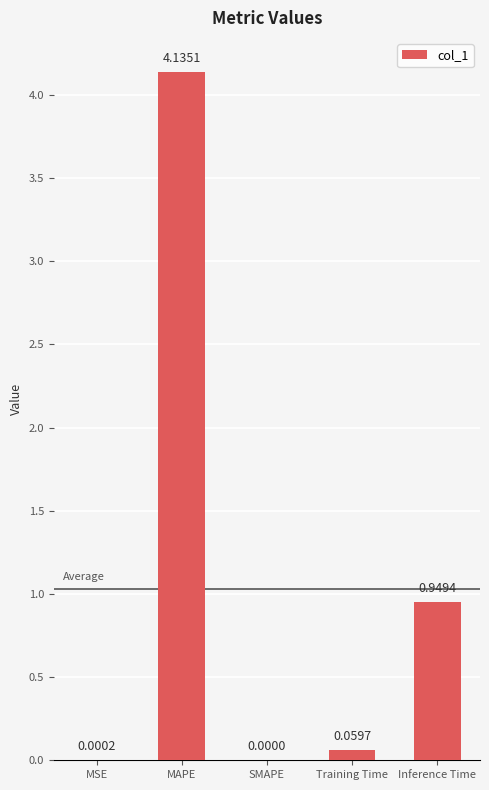

How many data points does each series have?

5